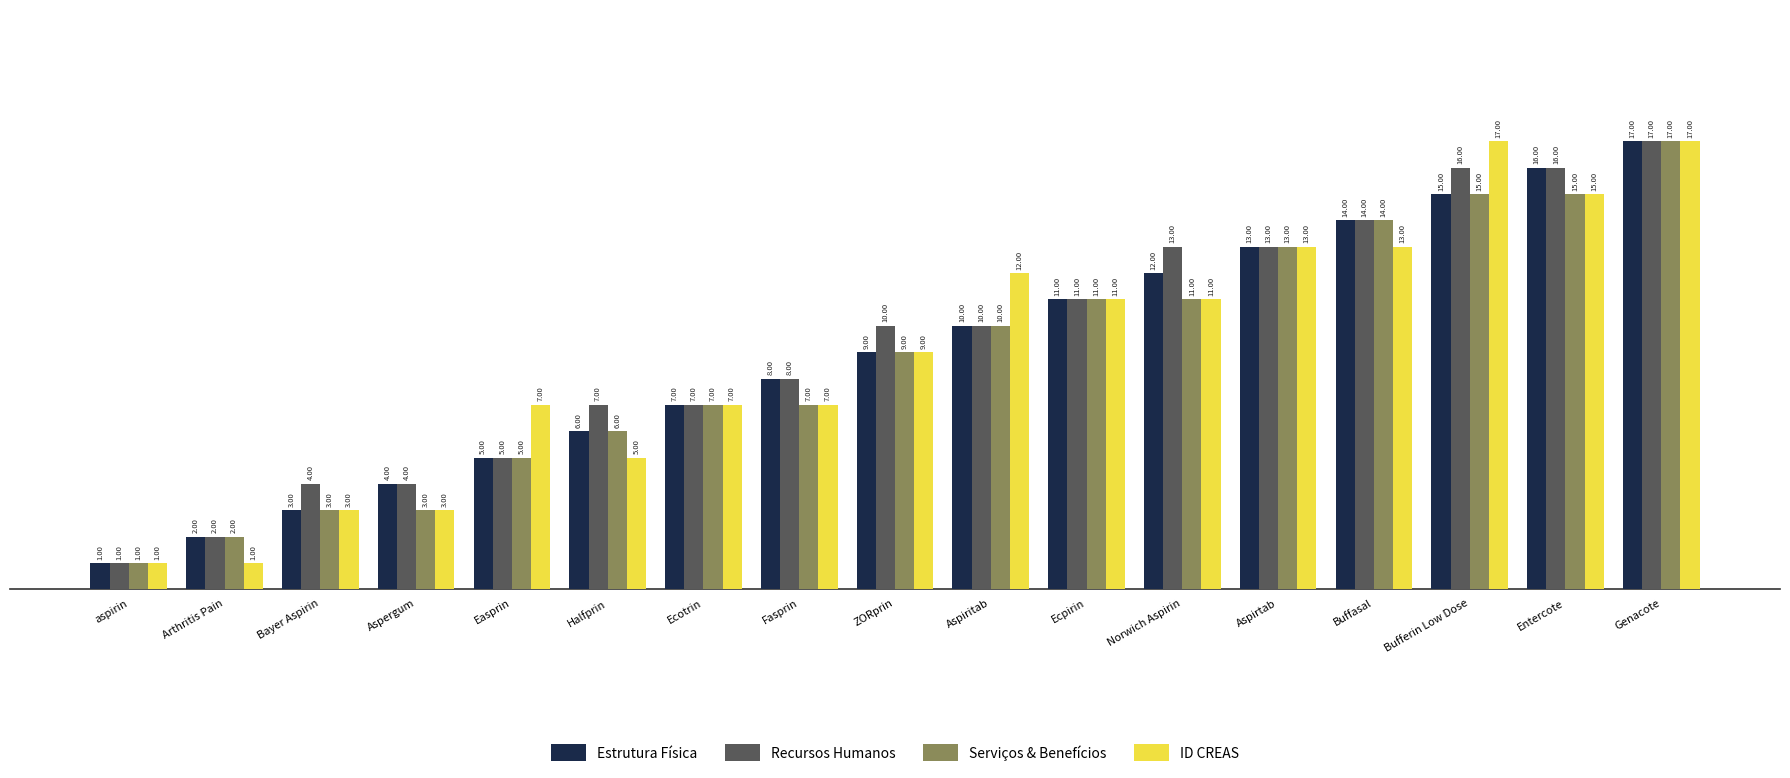

At which label does Recursos Humanos reach its peak?

Genacote